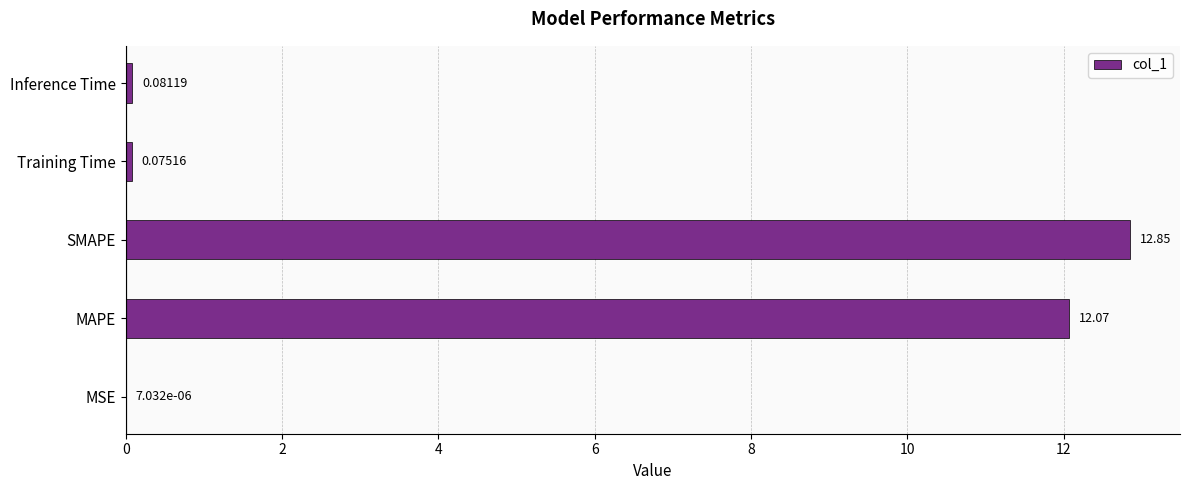

What is the sum of all values?

25.1